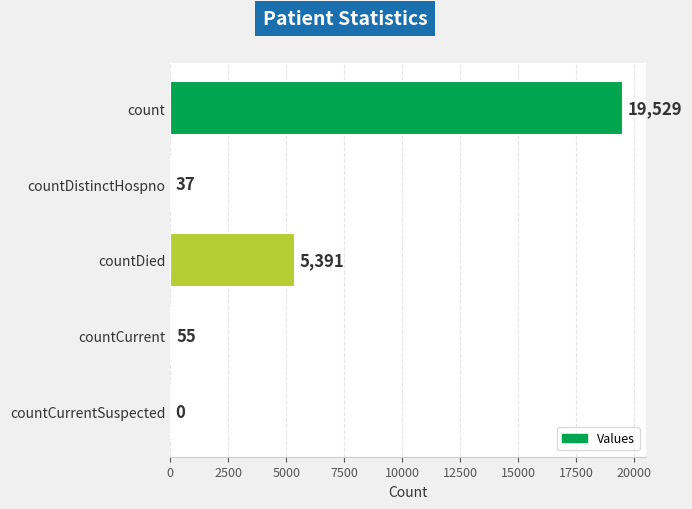

What is the average value?

5002